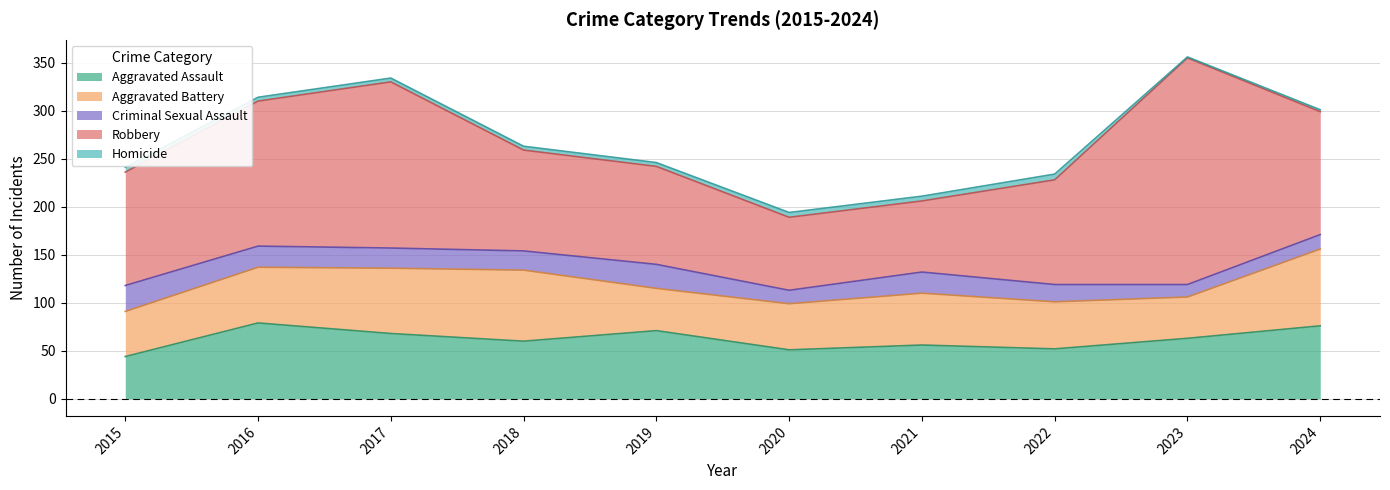

At which category is the sum across all series the highest?

2023